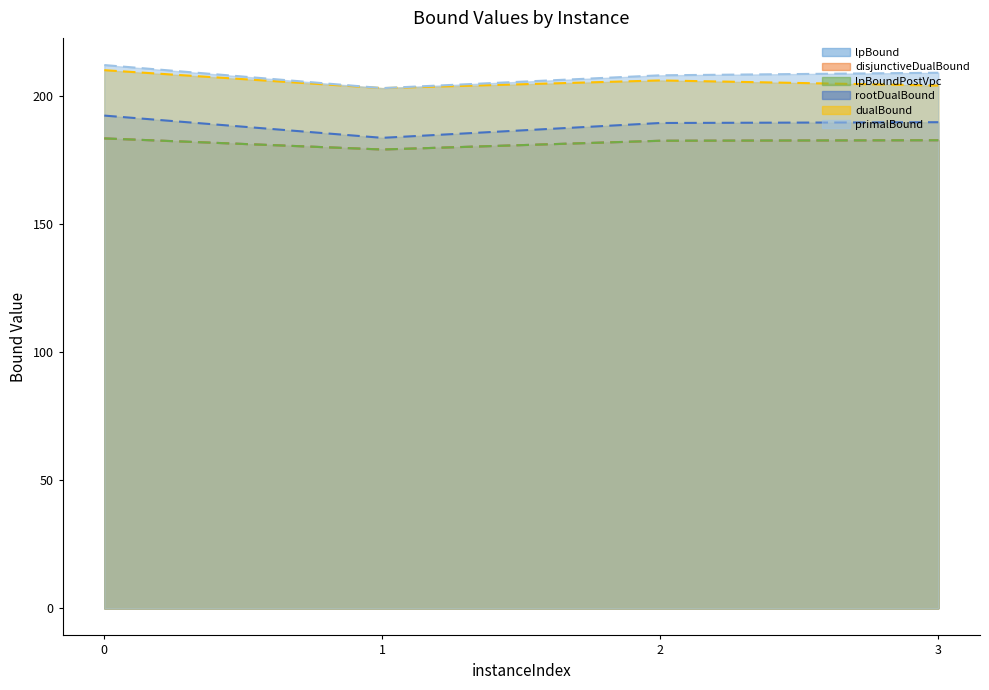

Is the value of rootDualBound at 3 greater than the value of primalBound at 3?

No